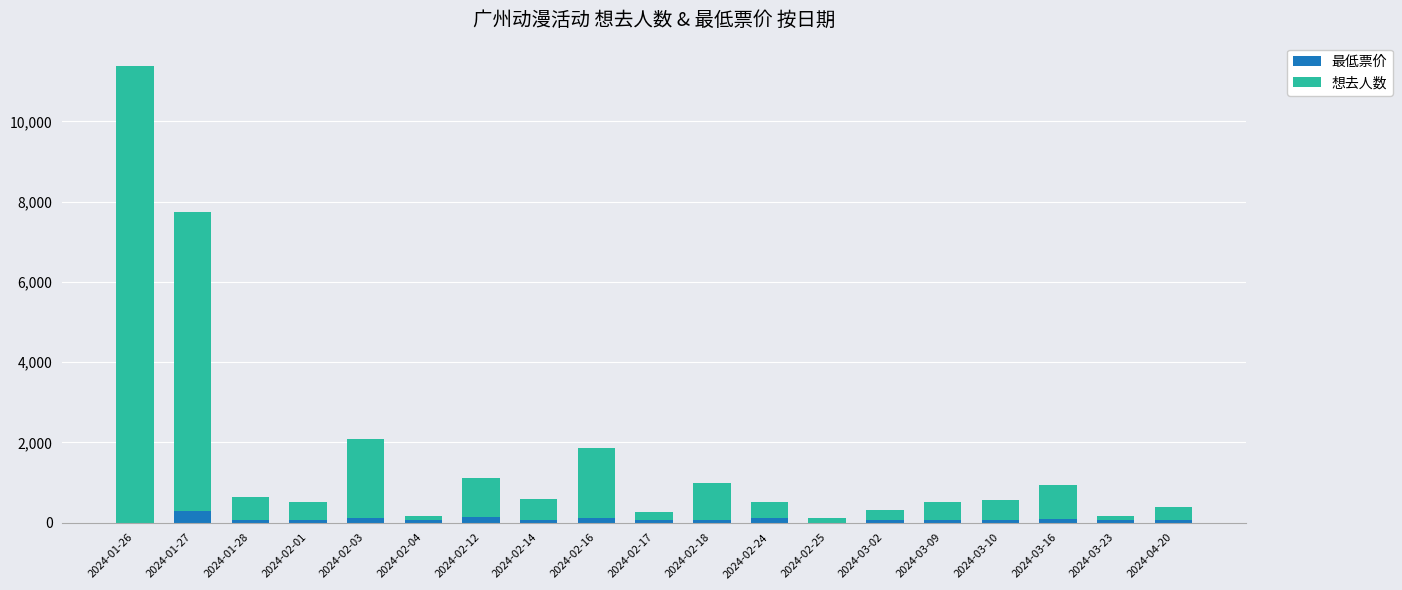

At which category is the sum across all series the highest?

2024-01-26